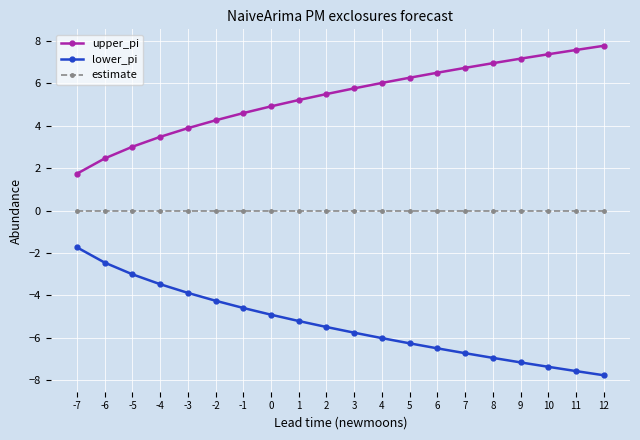

What is the sum of all lower_pi values?

-107.1